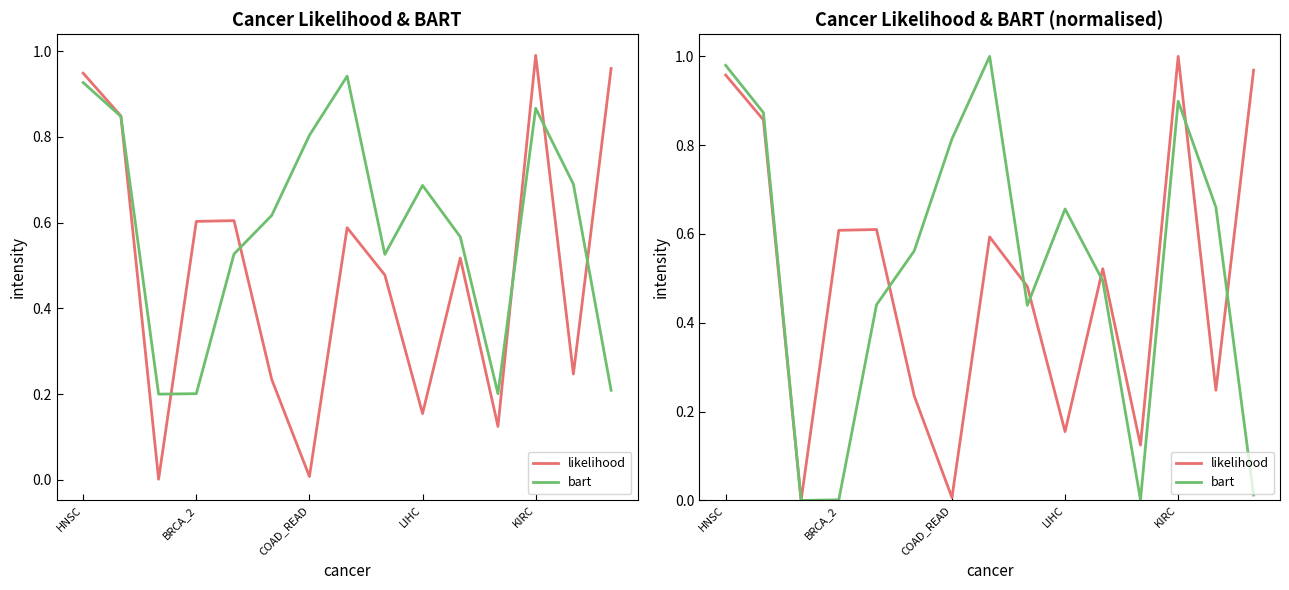

Does the chart have visible grid lines?

No